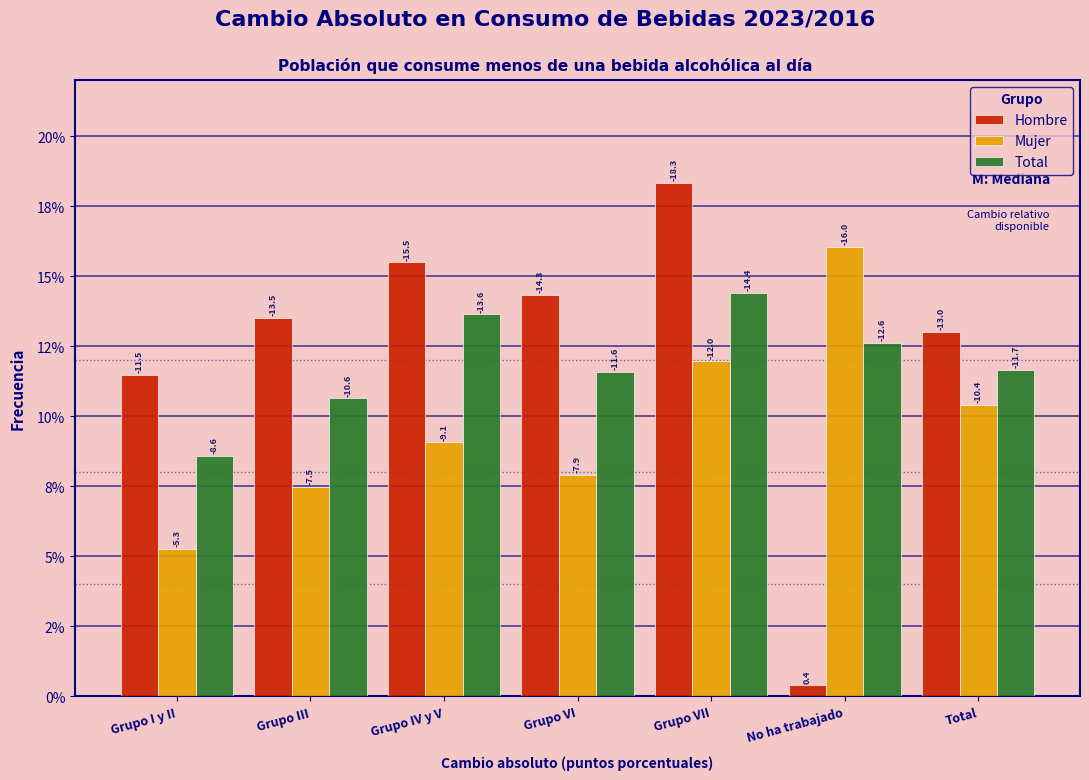

Does the chart contain any negative values?

No